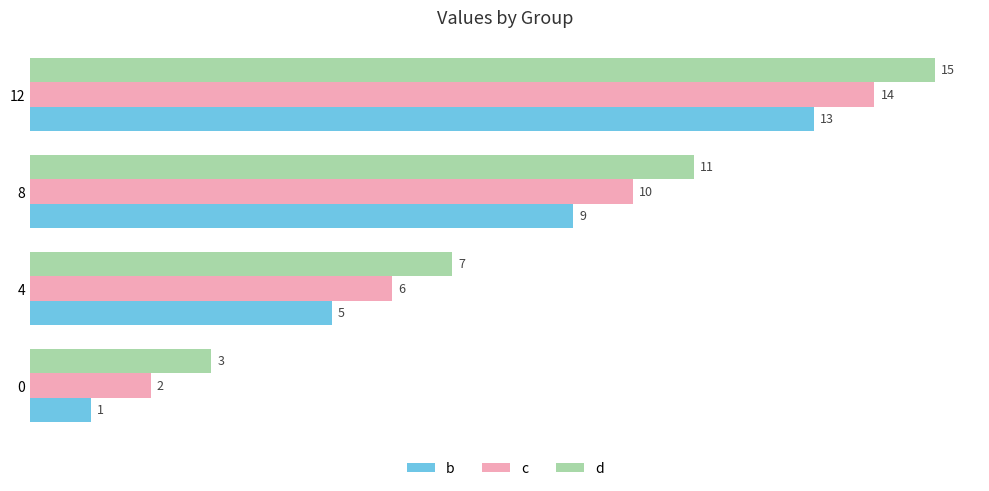

At which category is the sum across all series the highest?

12